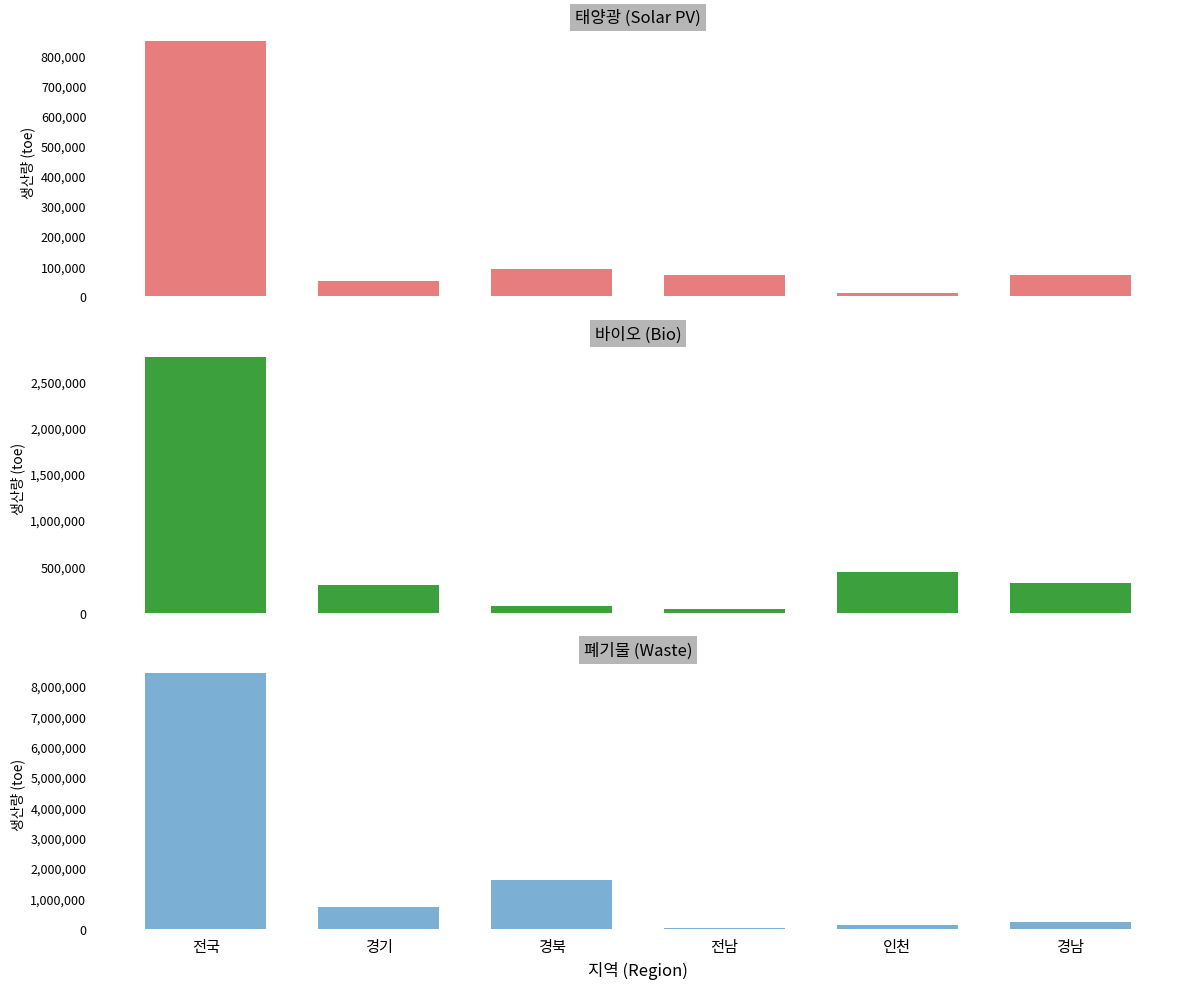

Which series has the largest range (max minus min)?

폐기물